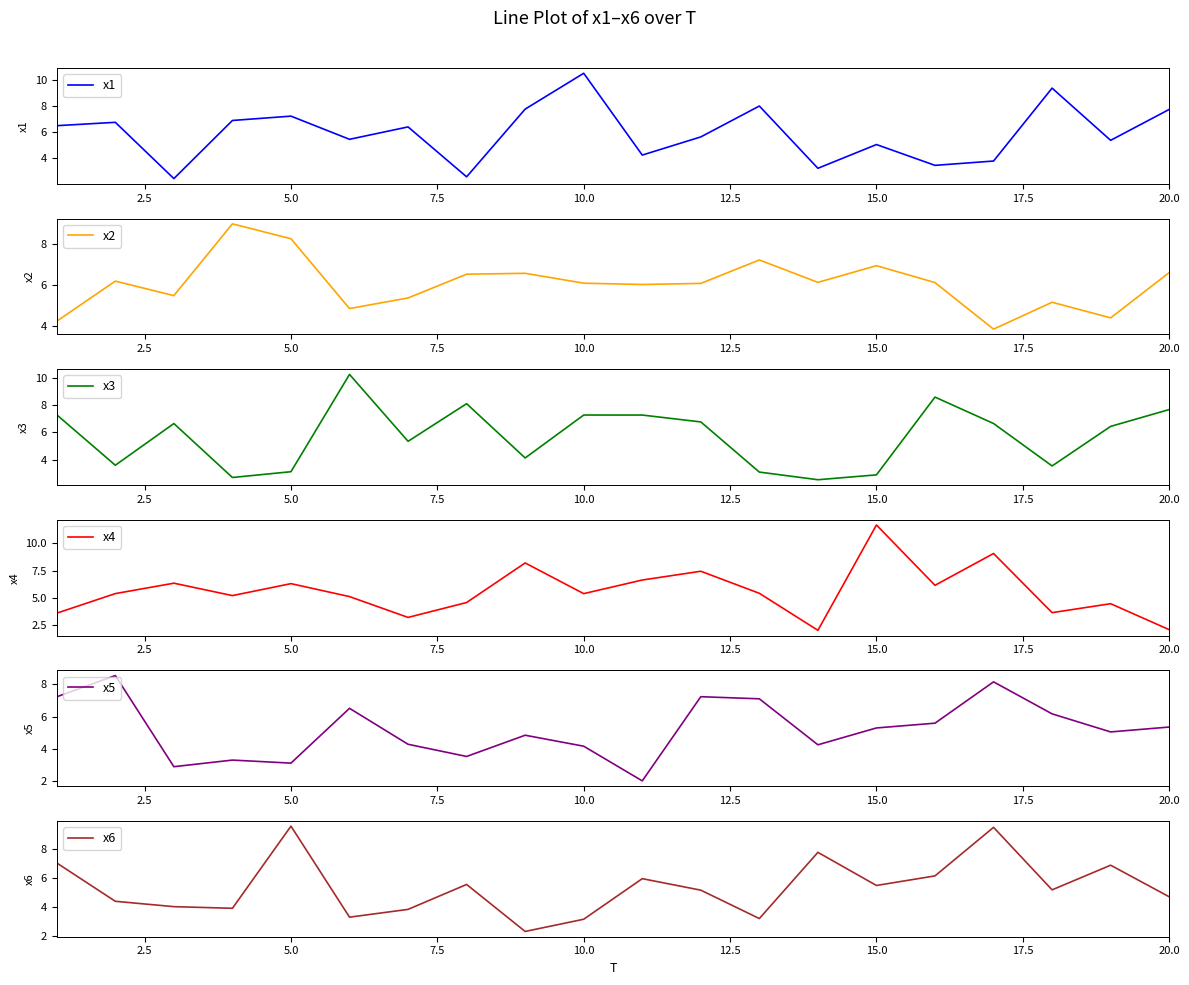

At which label does x1 reach its peak?

10.0